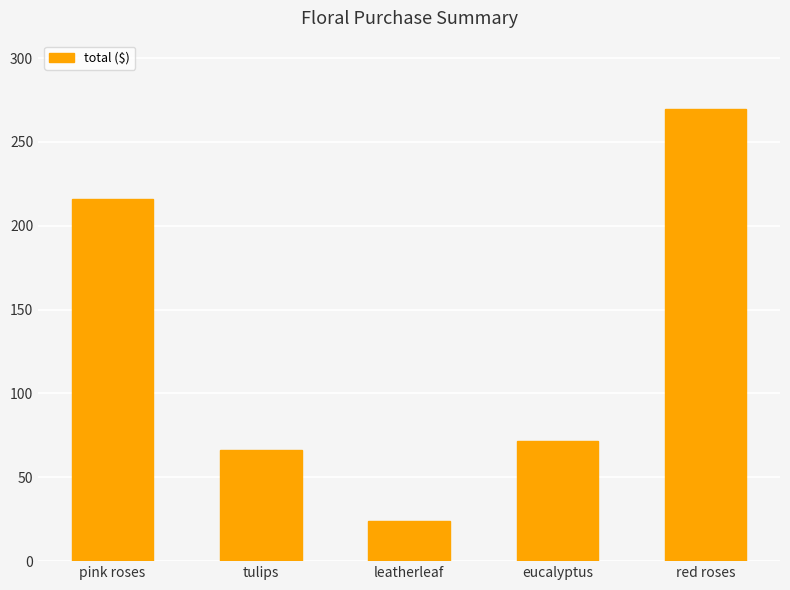

Reading left to right, list all the values displayed in this chart.

pink roses=215.9	tulips=66.0	leatherleaf=24.0	eucalyptus=71.9	red roses=269.9